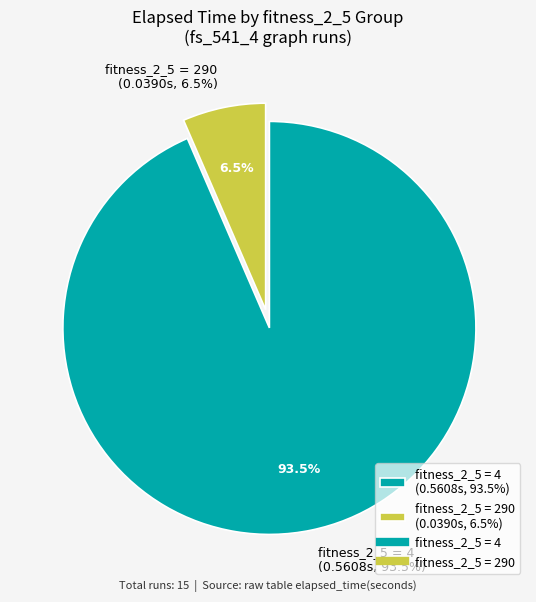

What is the largest slice in the pie chart?

fitness=4